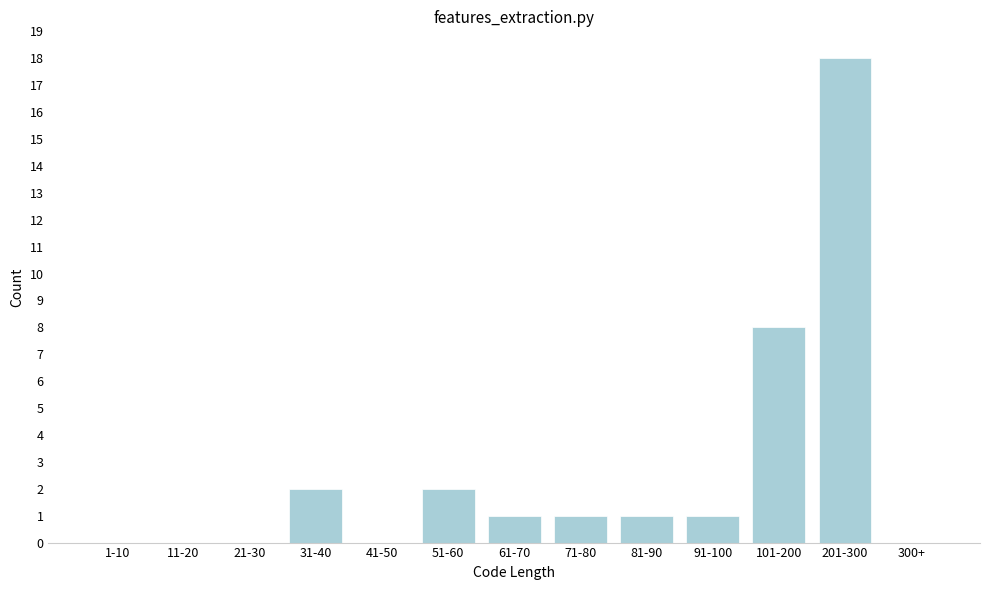

Reading right to left, extract all data points from this chart.

300+=0	201-300=18	101-200=8	91-100=1	81-90=1	71-80=1	61-70=1	51-60=2	41-50=0	31-40=2	21-30=0	11-20=0	1-10=0